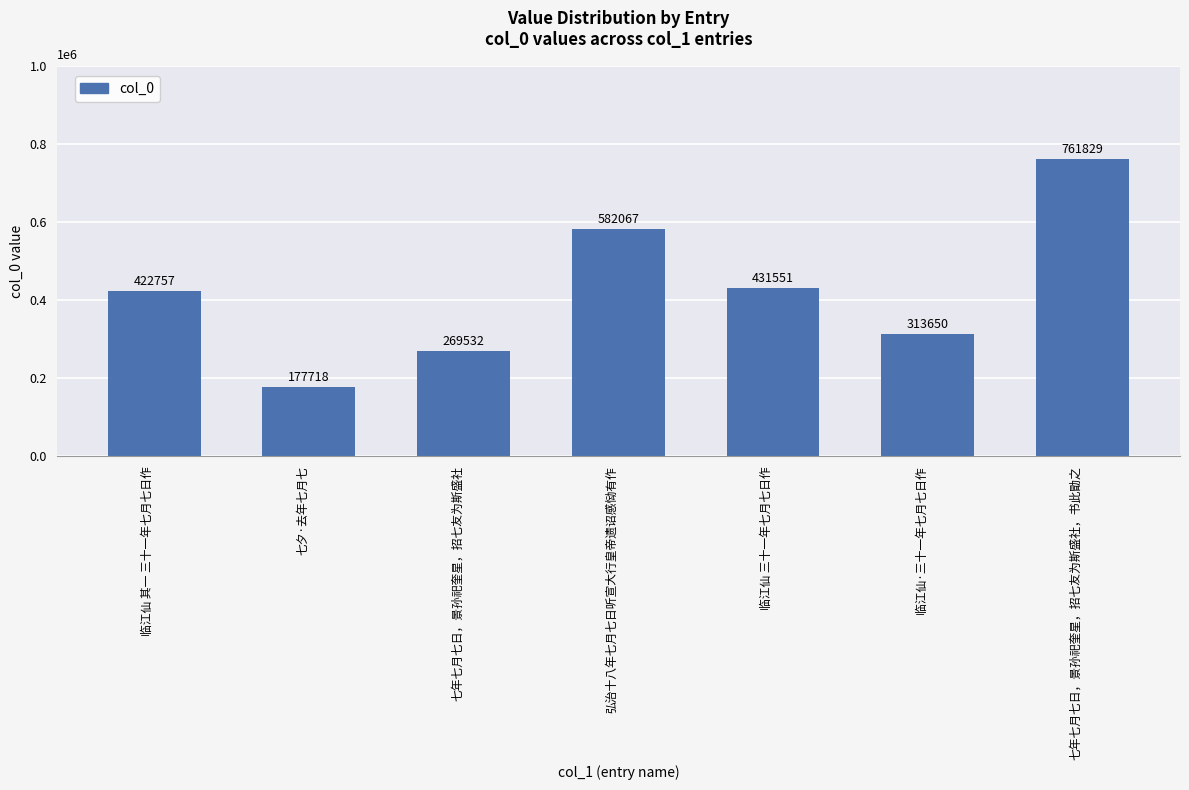

Reading left to right, transcribe all the data shown in this chart.

422757	177718	269532	582067	431551	313650	761829